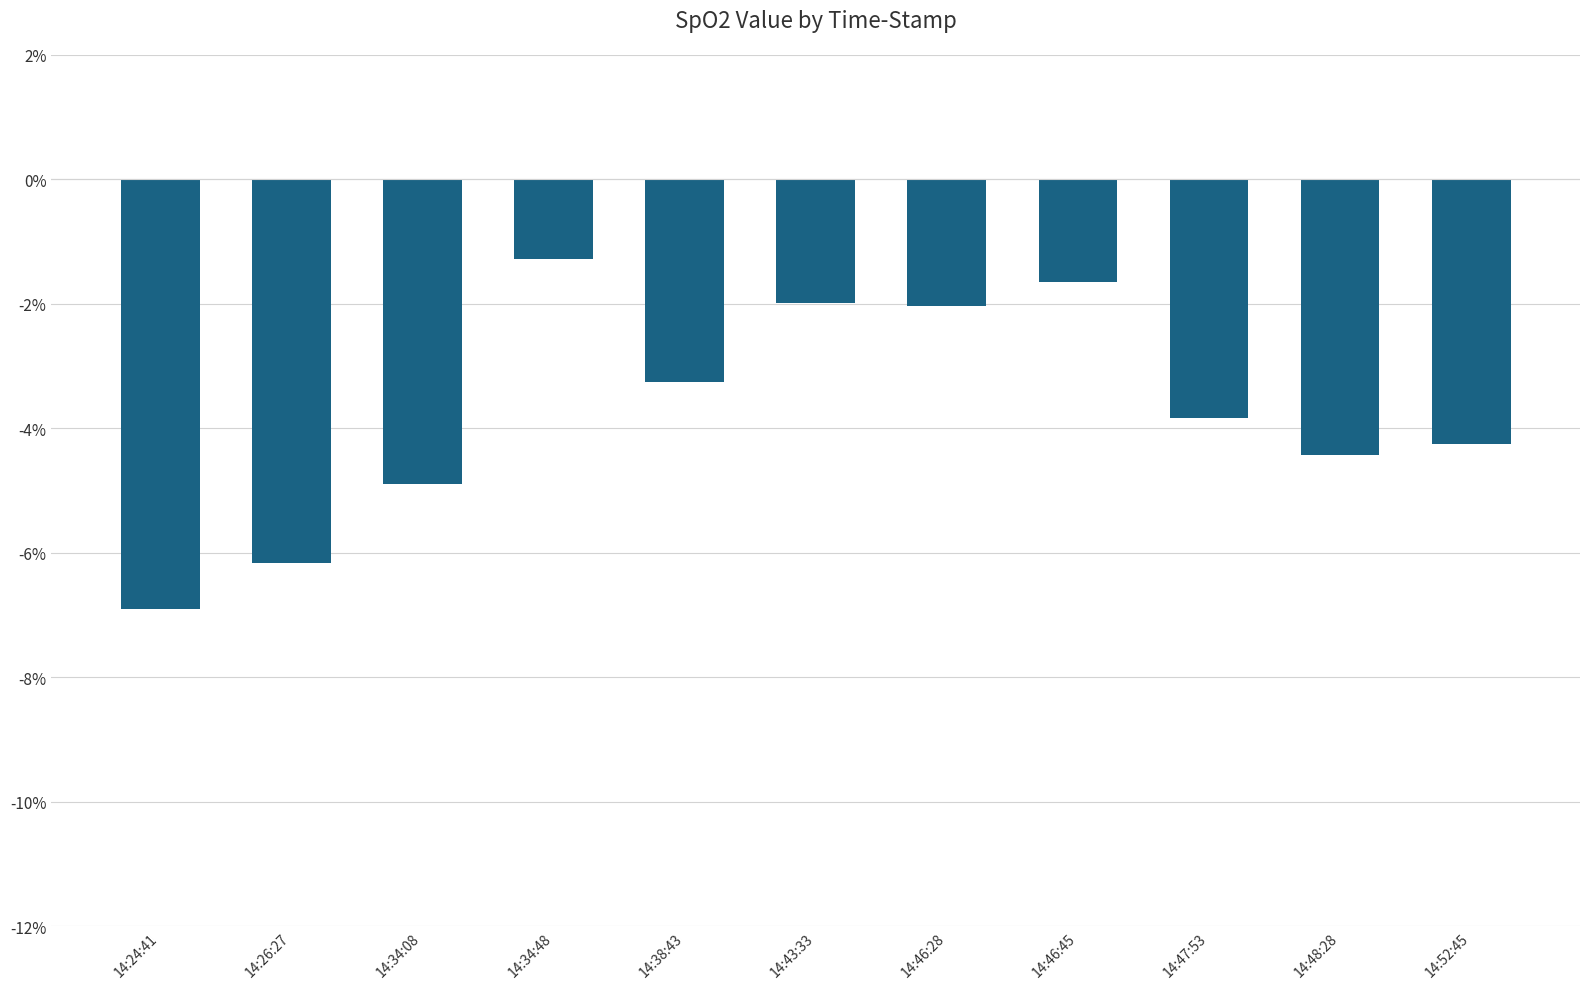

What is the value of the 11th bar from the left?

-4.3